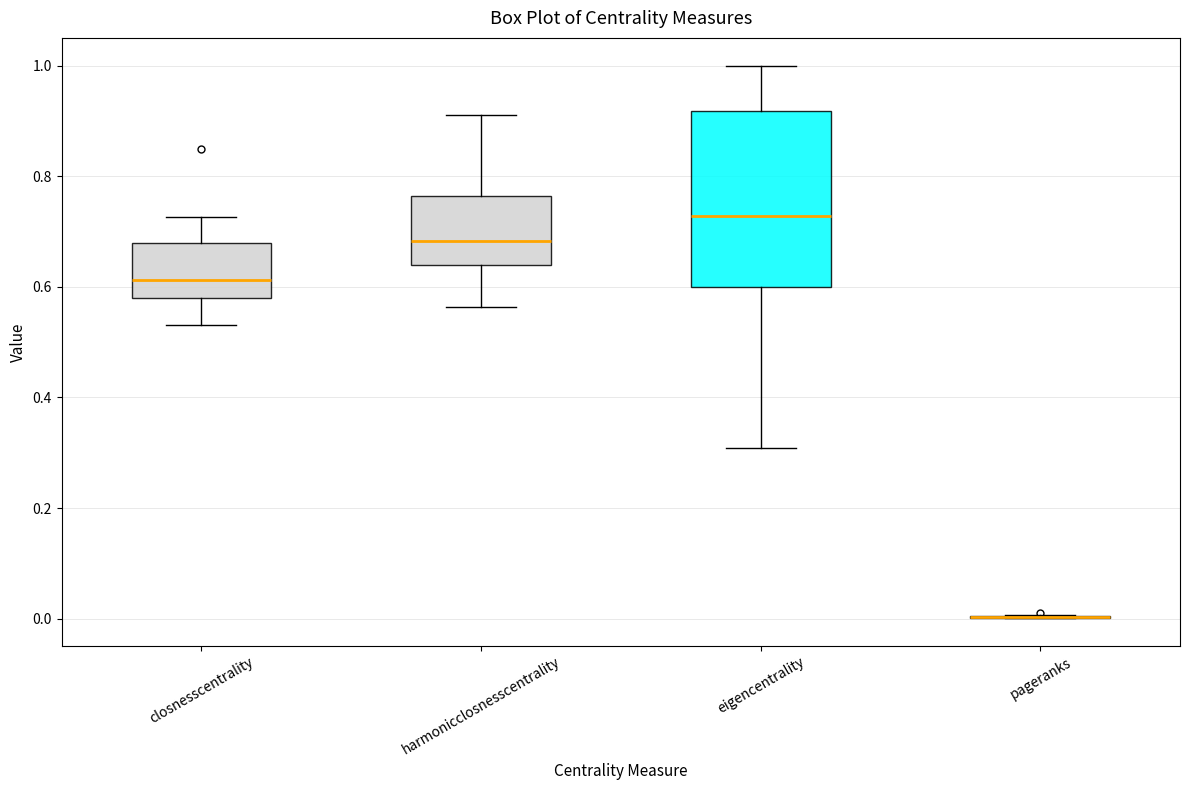

Reading left to right, read every box against the y-axis: the position of its median line, the range the box covers, and the ends of its whiskers. The values are not printed on the chart, so give them approximately, as read against the axis.

closnesscentrality: median 0.62, box 0.58 to 0.68, whiskers 0.54 to 0.72
harmonicclosnesscentrality: median 0.68, box 0.64 to 0.76, whiskers 0.56 to 0.92
eigencentrality: median 0.72, box 0.60 to 0.92, whiskers 0.30 to 1.00
pageranks: box collapsed to a line at 0.00, whiskers 0.00 to 0.00